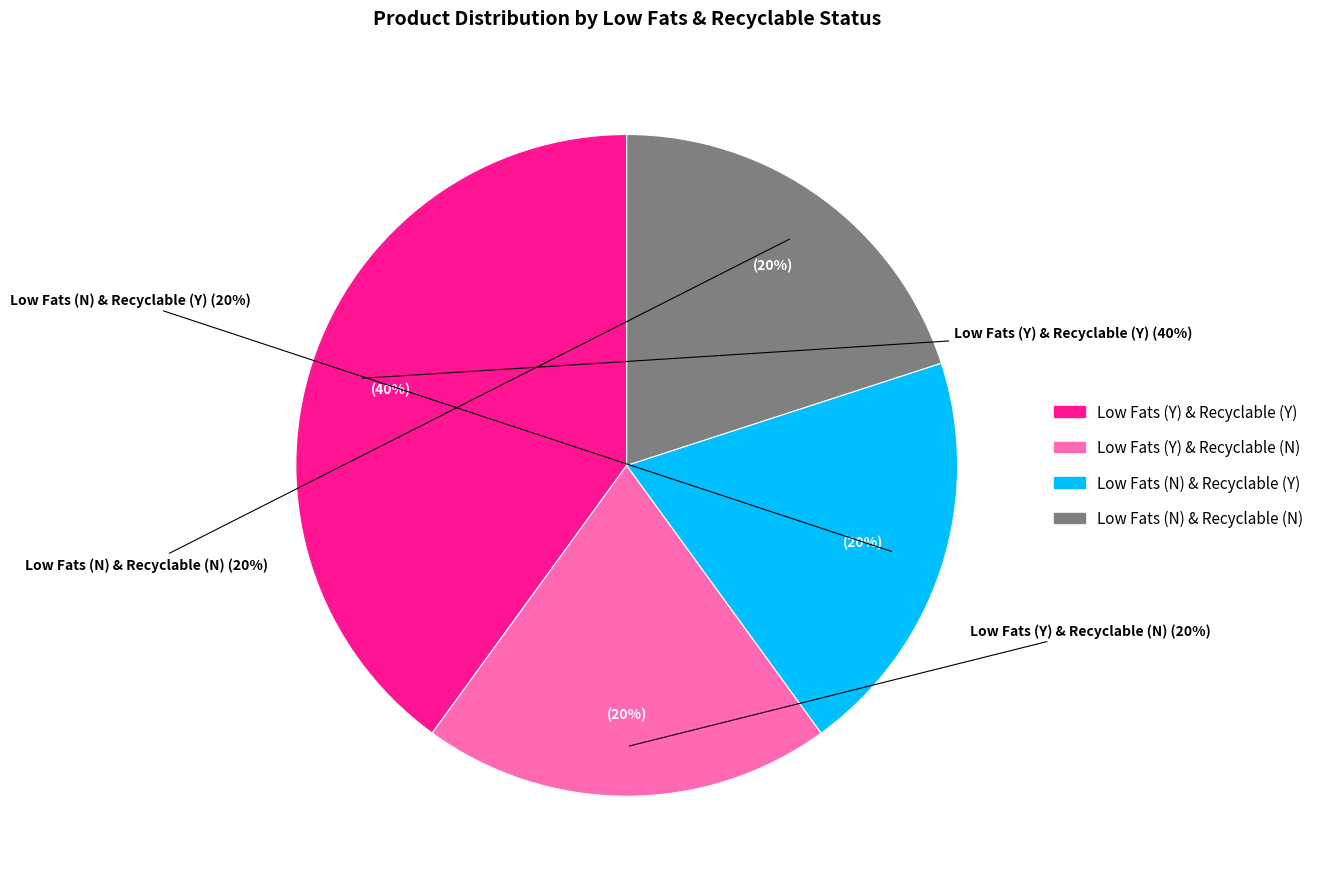

How many segments does this pie chart have?

4